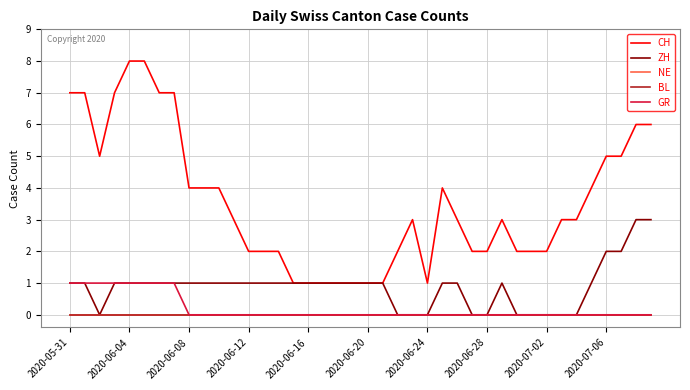

Which series has the largest range (max minus min)?

CH